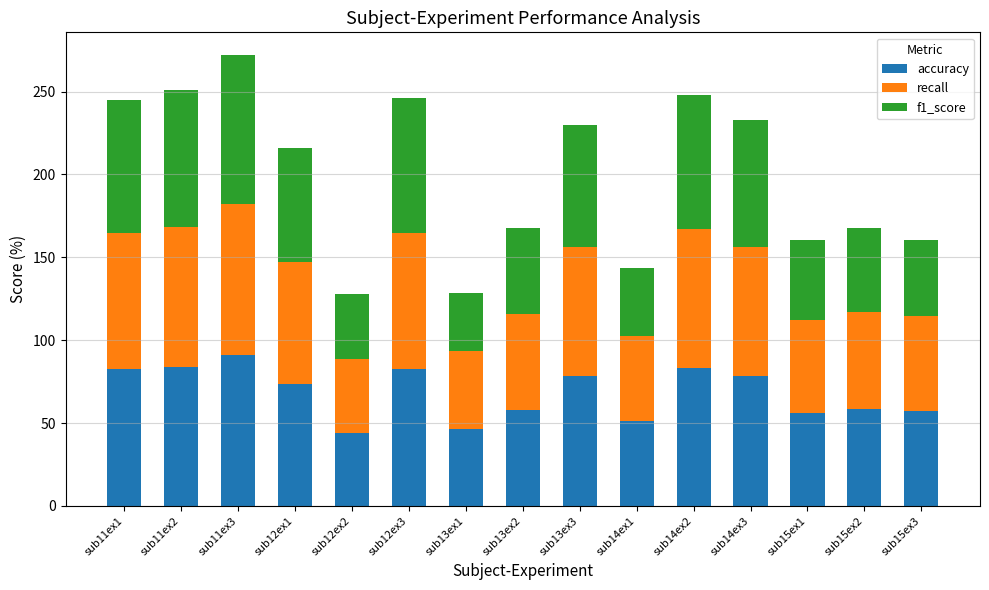

At which category is the sum across all series the highest?

sub11ex3